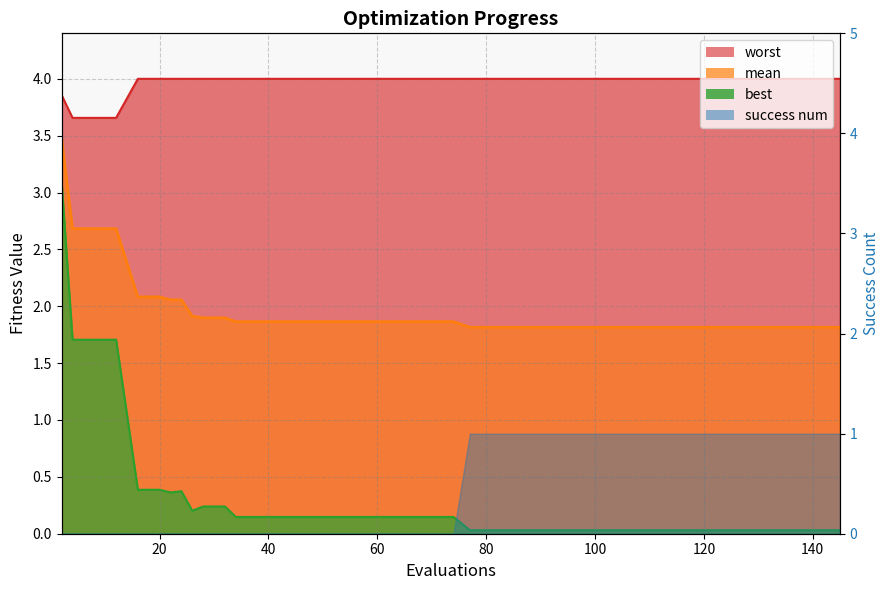

Does the chart display data point markers on the line(s)?

No